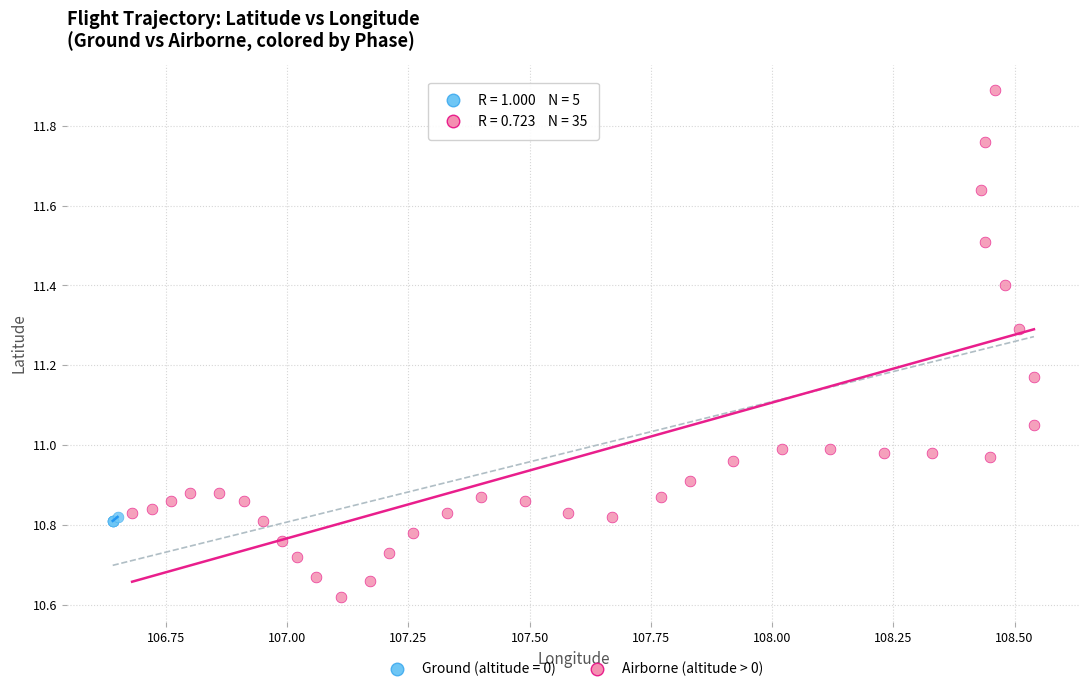

Which series reaches the maximum Y coordinate?

Airborne (altitude > 0)